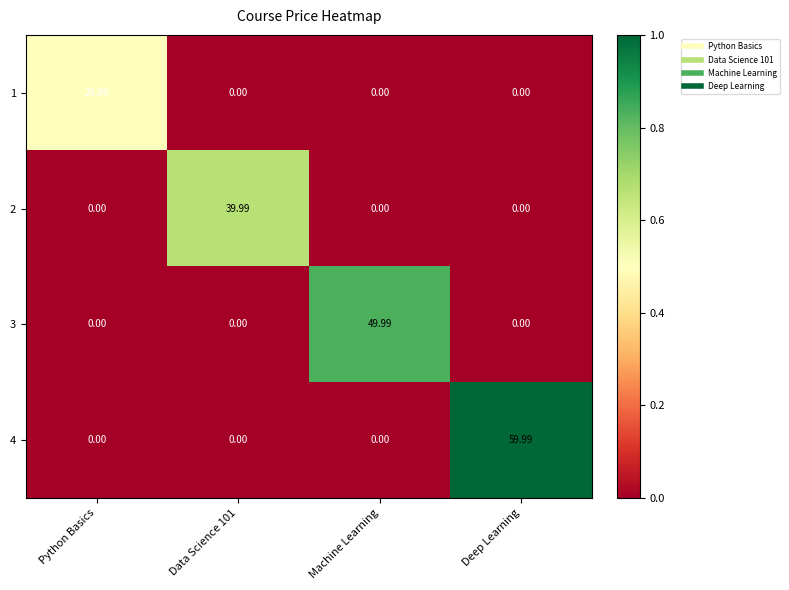

Is the value of 4 at Deep Learning greater than the value of 2 at Deep Learning?

Yes